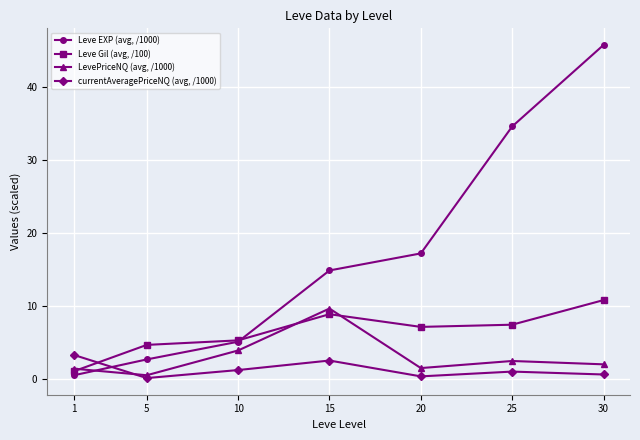

At which category does currentAveragePriceNQ (avg, /1000) reach its first local peak?

15